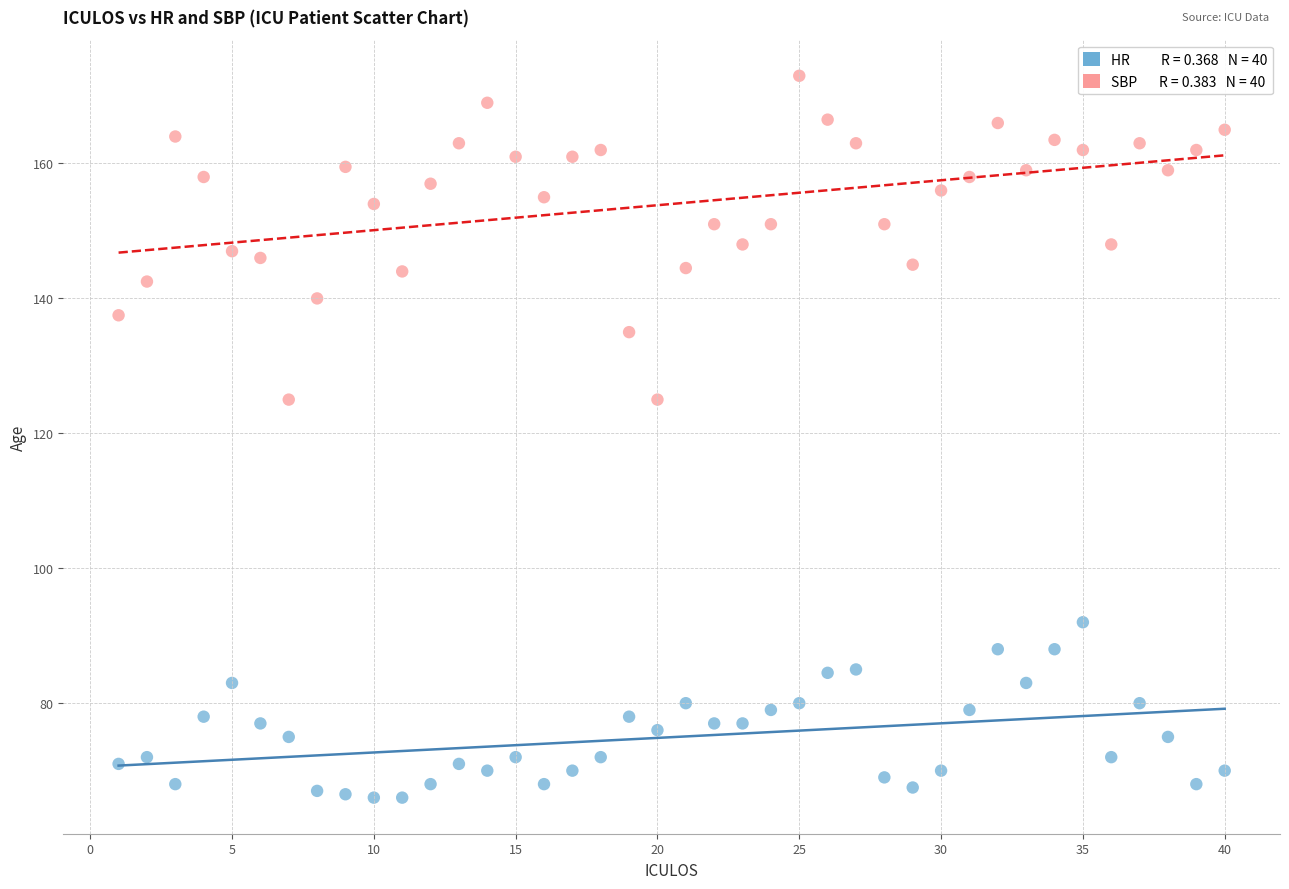

Across all data points, what is the range of Y values (max minus min)?

107.0